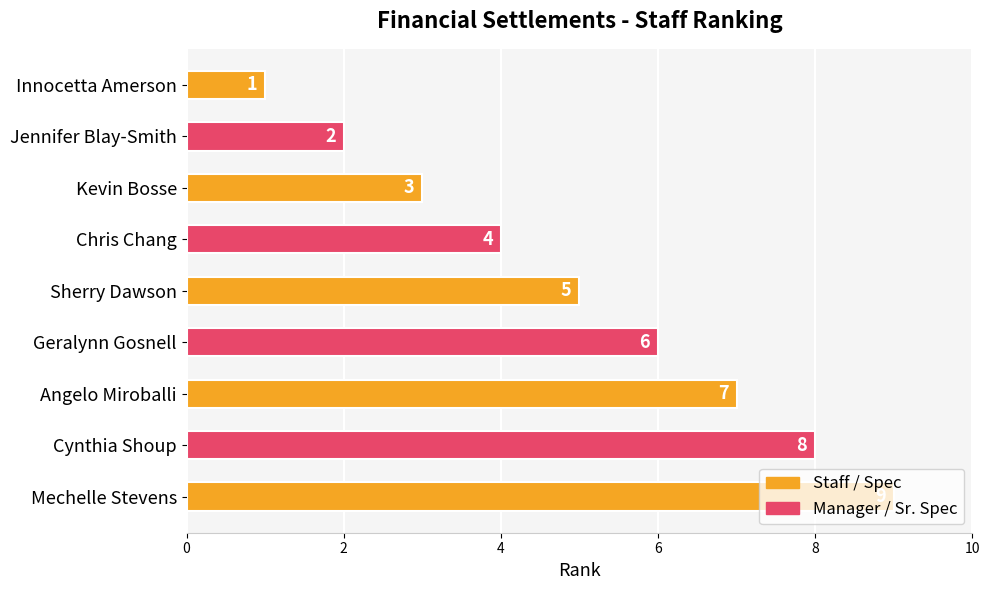

How many bars are there in total?

9